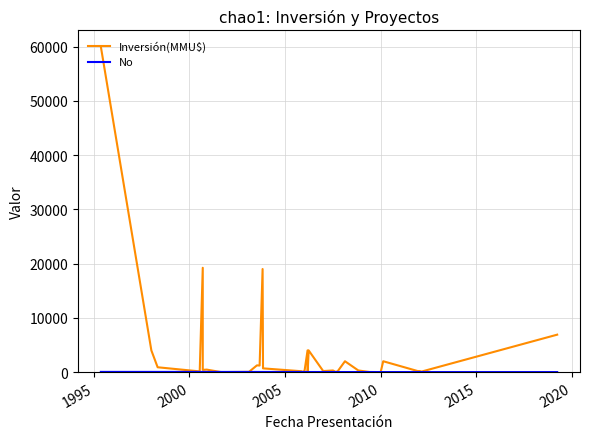

Which series has the largest total across all categories?

Inversión(MMU$)